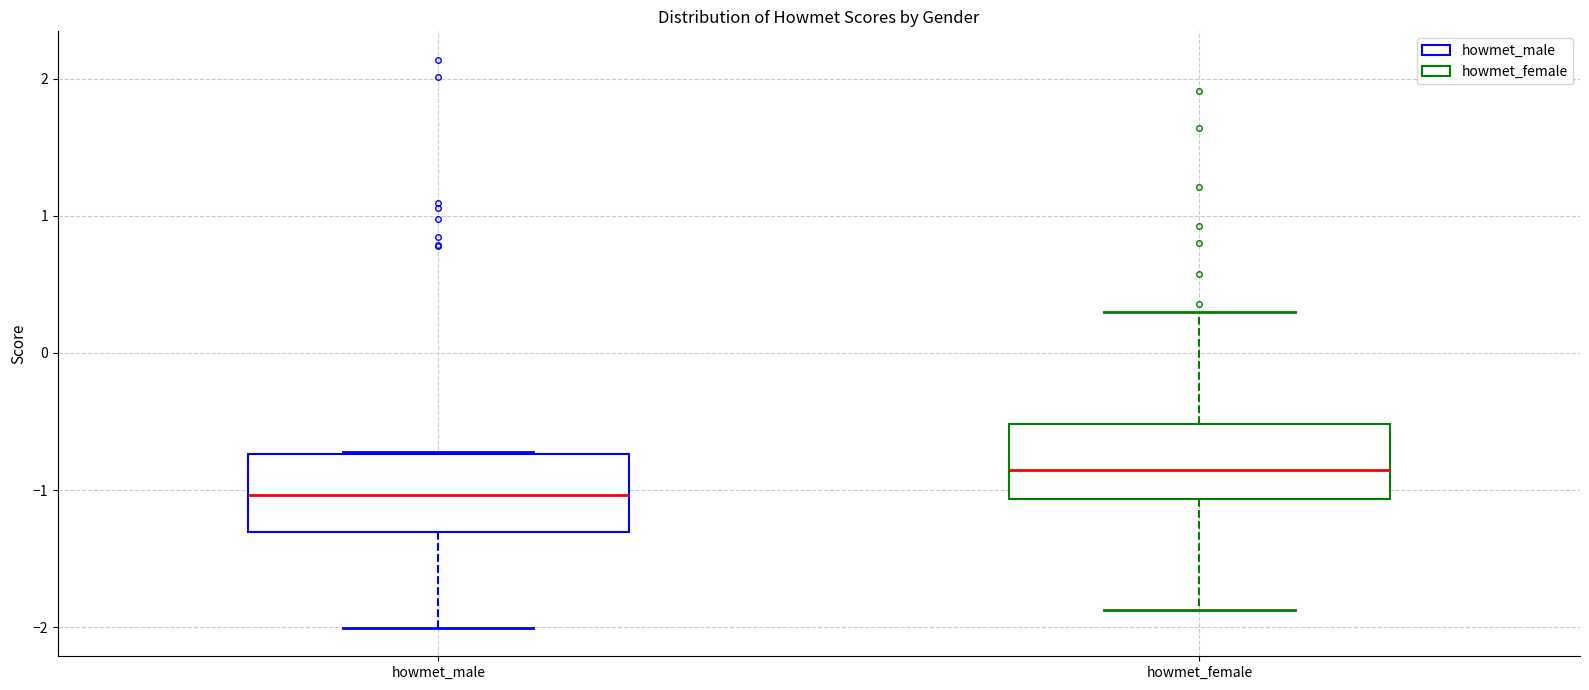

Which box's median line is the highest?

howmet_female